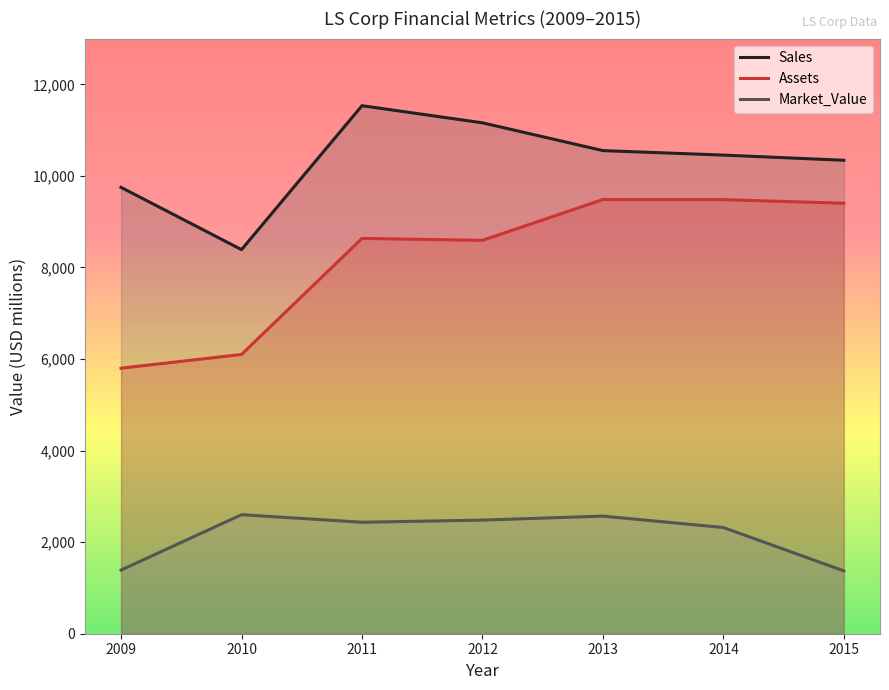

At which label does Assets reach its peak?

2013